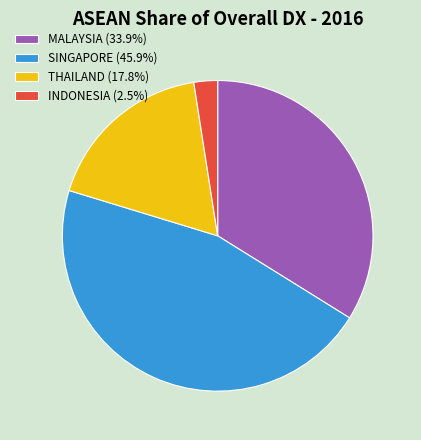

Which category has the biggest portion of the pie?

SINGAPORE